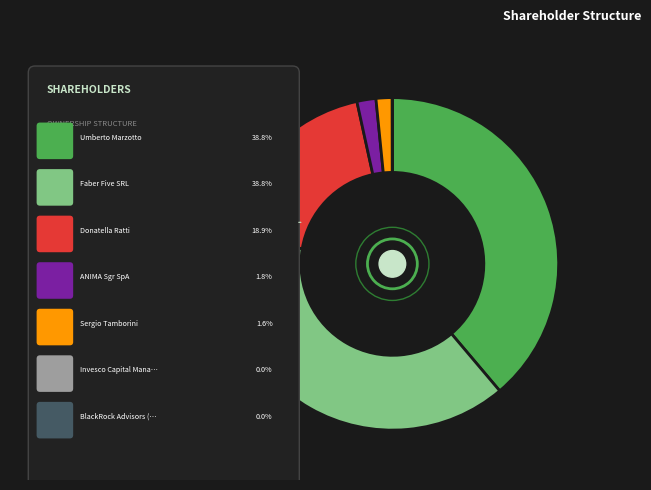

Which category has the biggest portion of the pie?

Umberto Marzotto